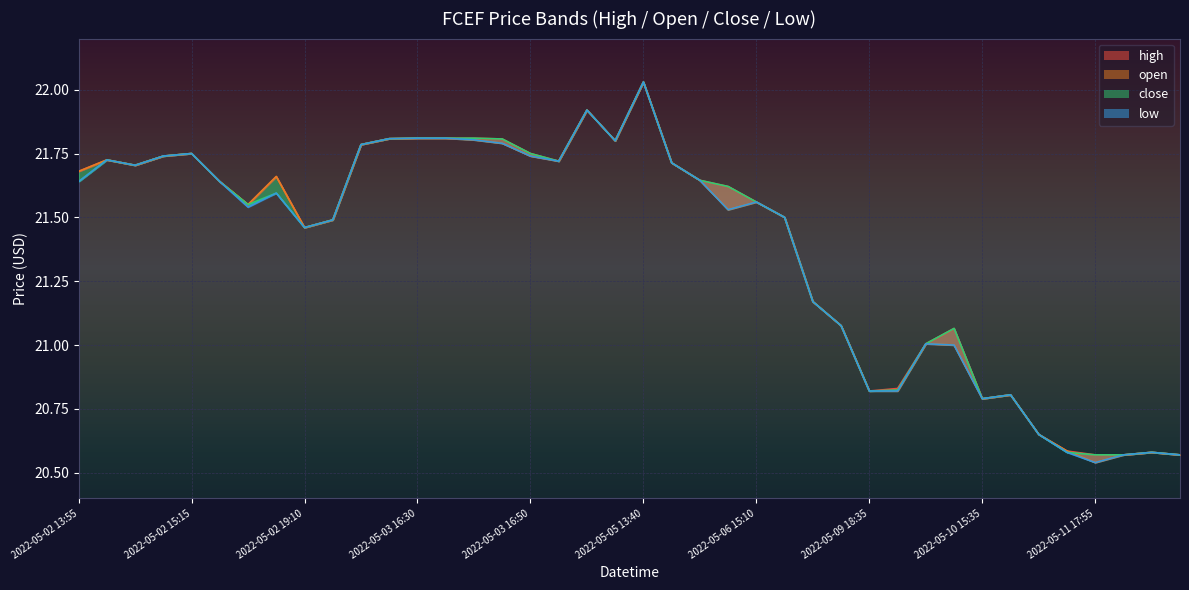

True or false: close and high cross at least once.

False